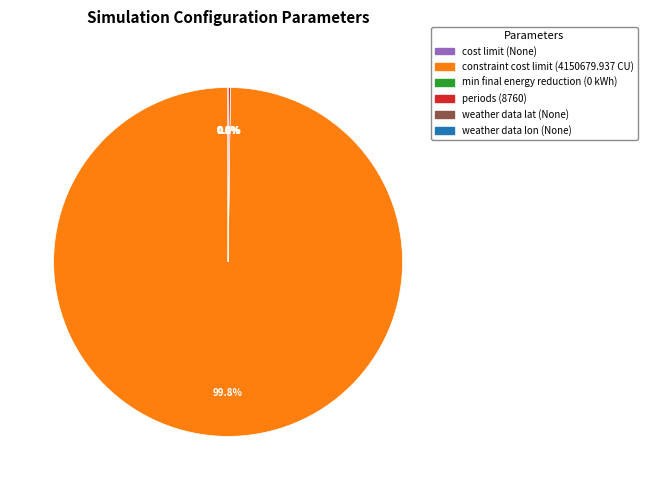

How many slices are in this pie chart?

6